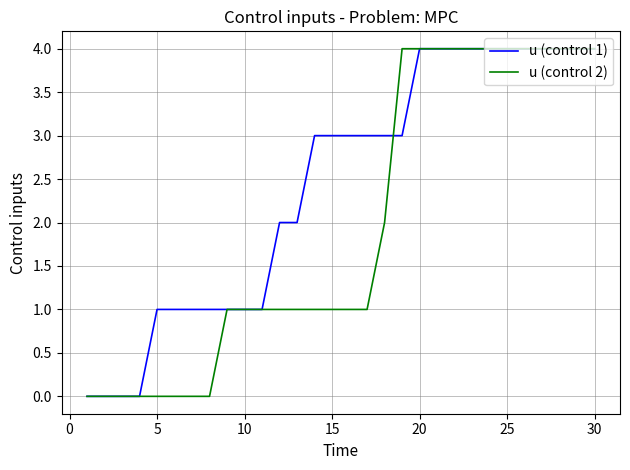

Which series has the largest total across all categories?

u (control 1)